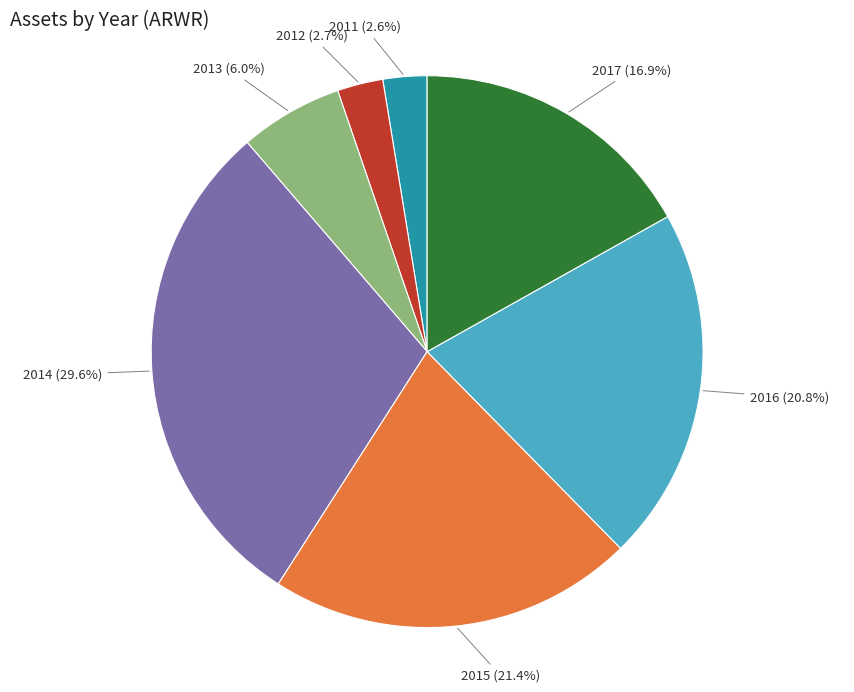

Does any single category account for the majority?

No